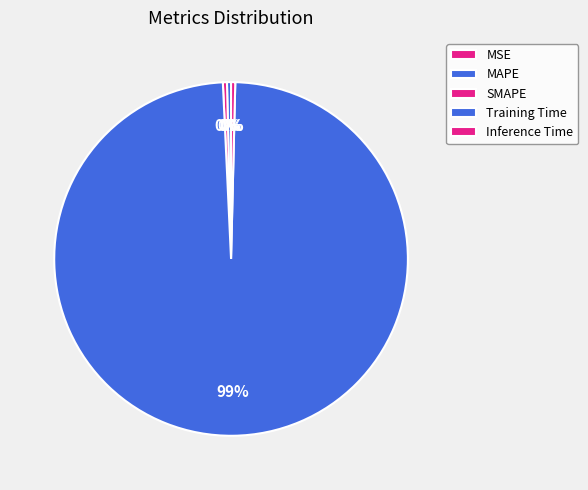

To the nearest percent, what percentage of the pie is Training Time?

99%